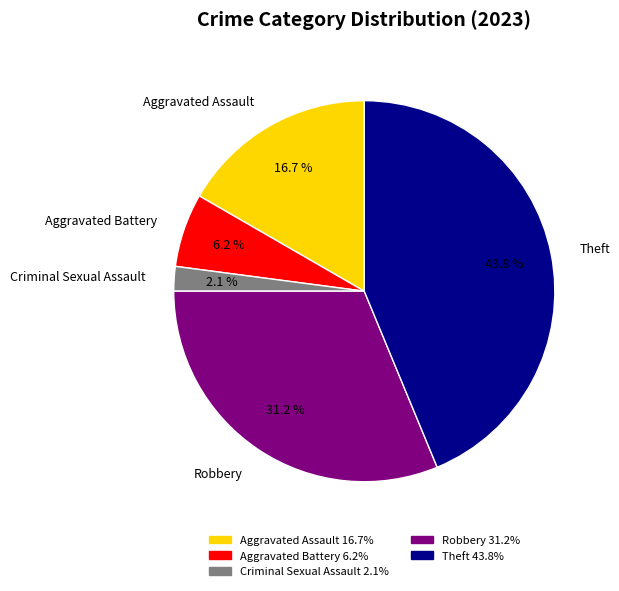

Which category has the smallest portion of the pie?

Criminal Sexual Assault